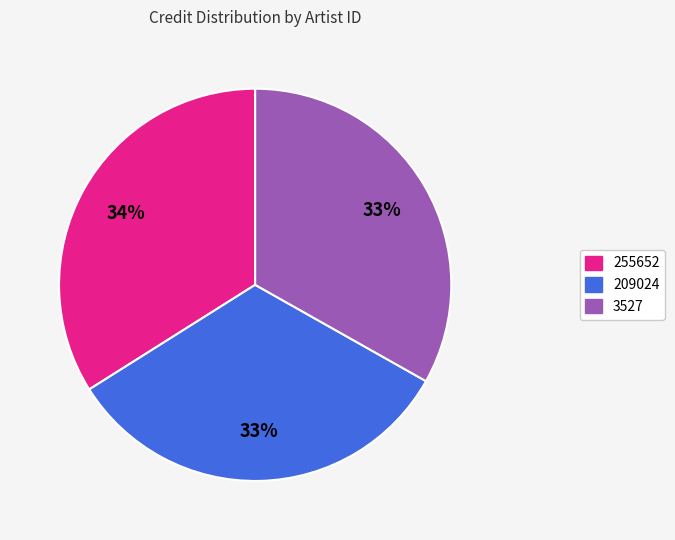

Between 209024 and 255652, which is larger?

255652